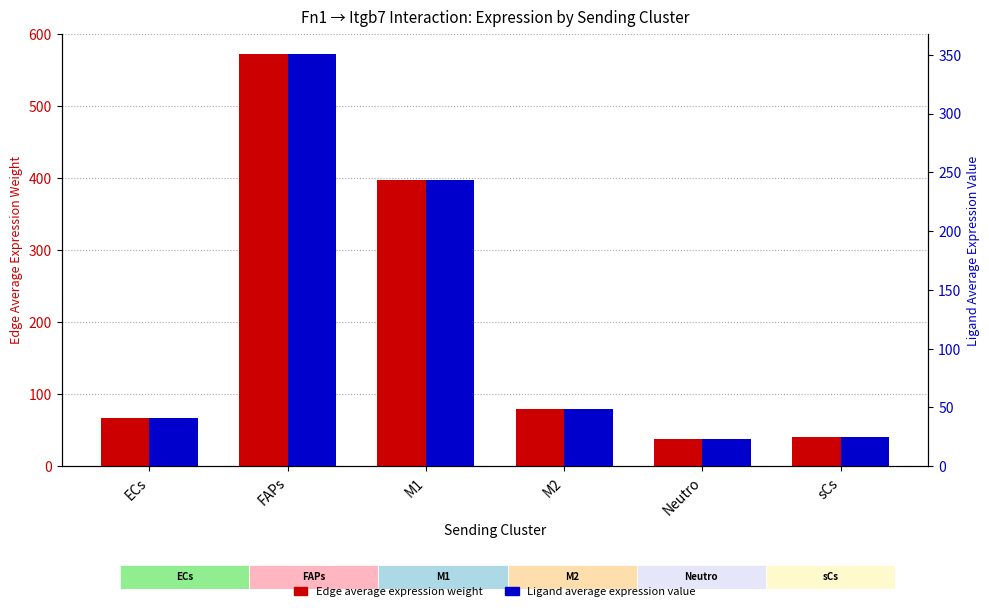

Is the value of Edge average expression weight at M1 greater than the value of Ligand average expression value at M1?

Yes